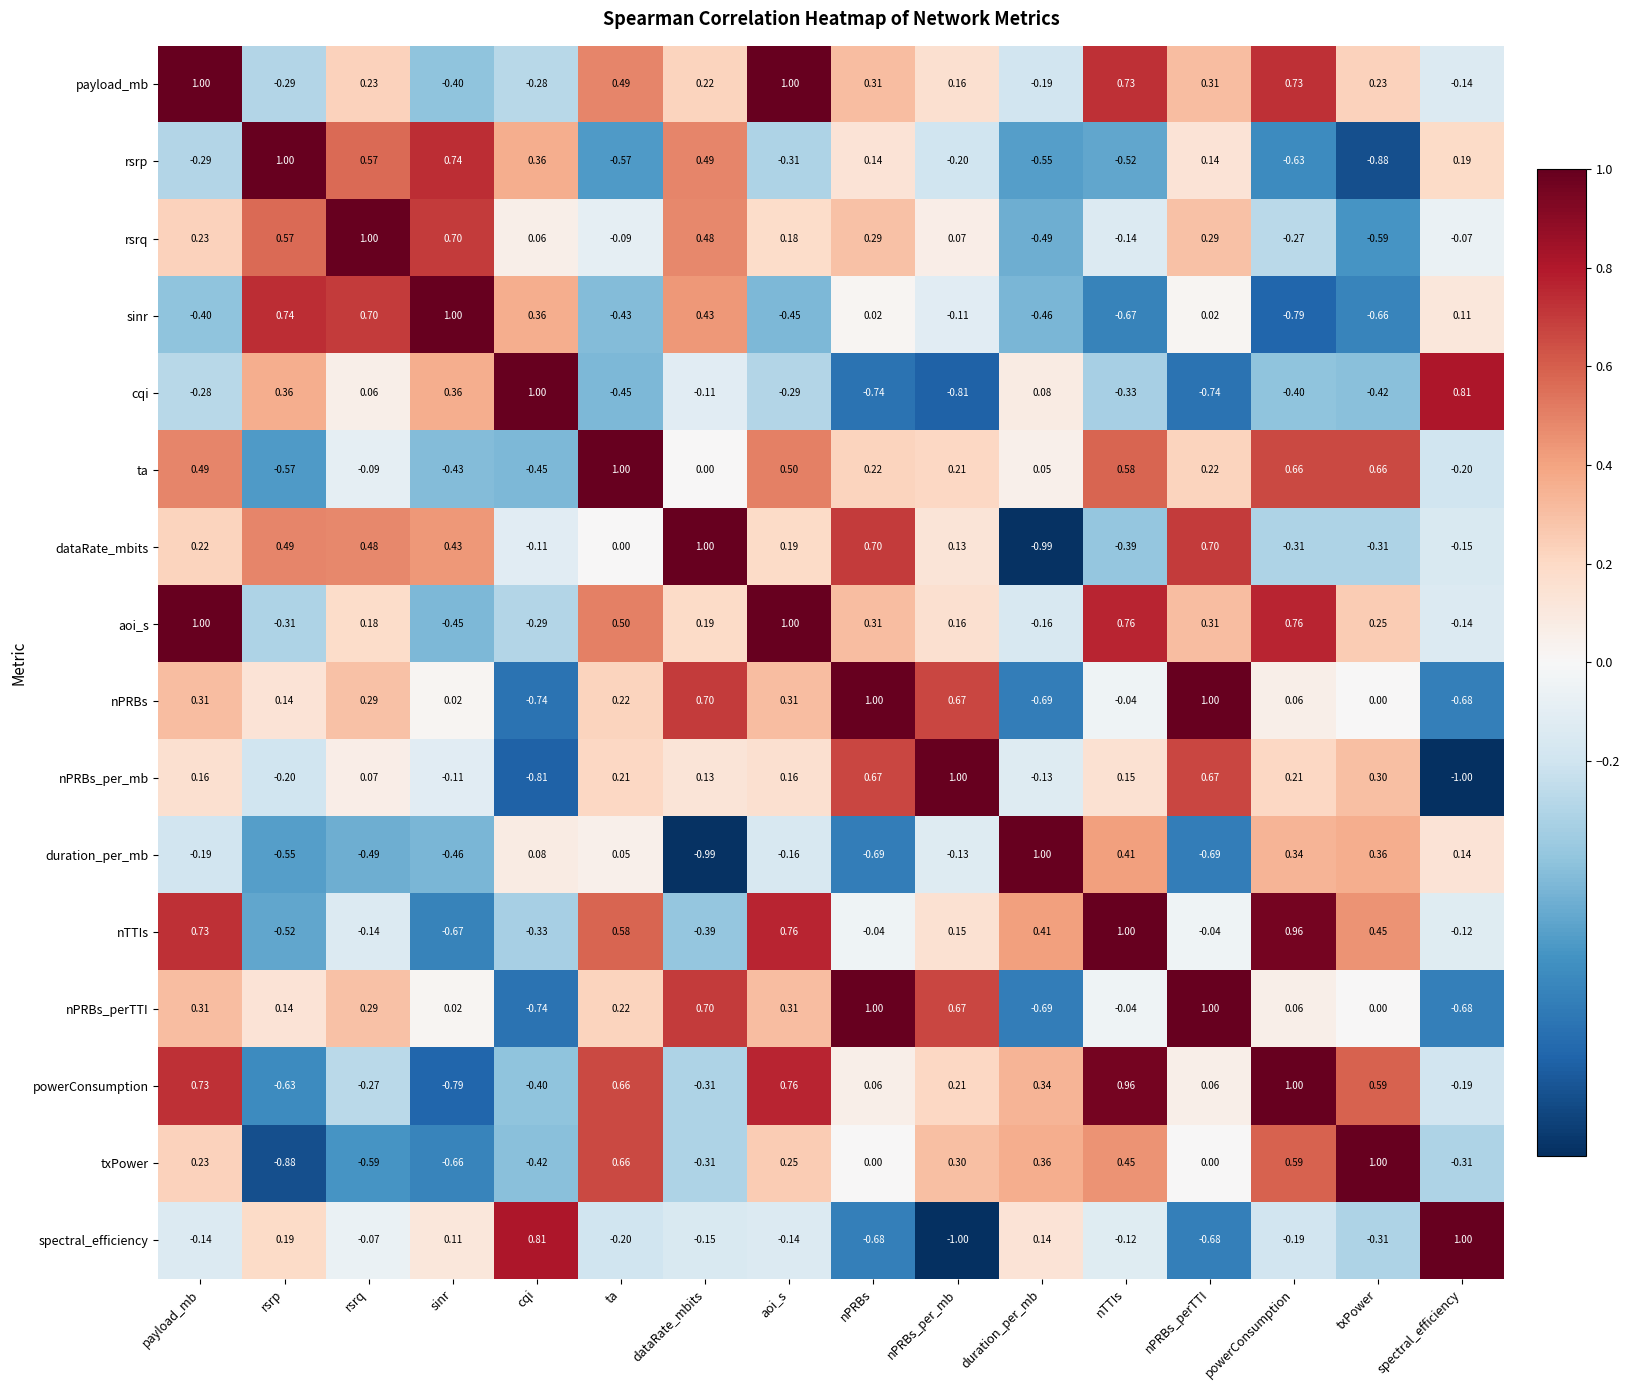

At which label does ta reach its peak?

ta